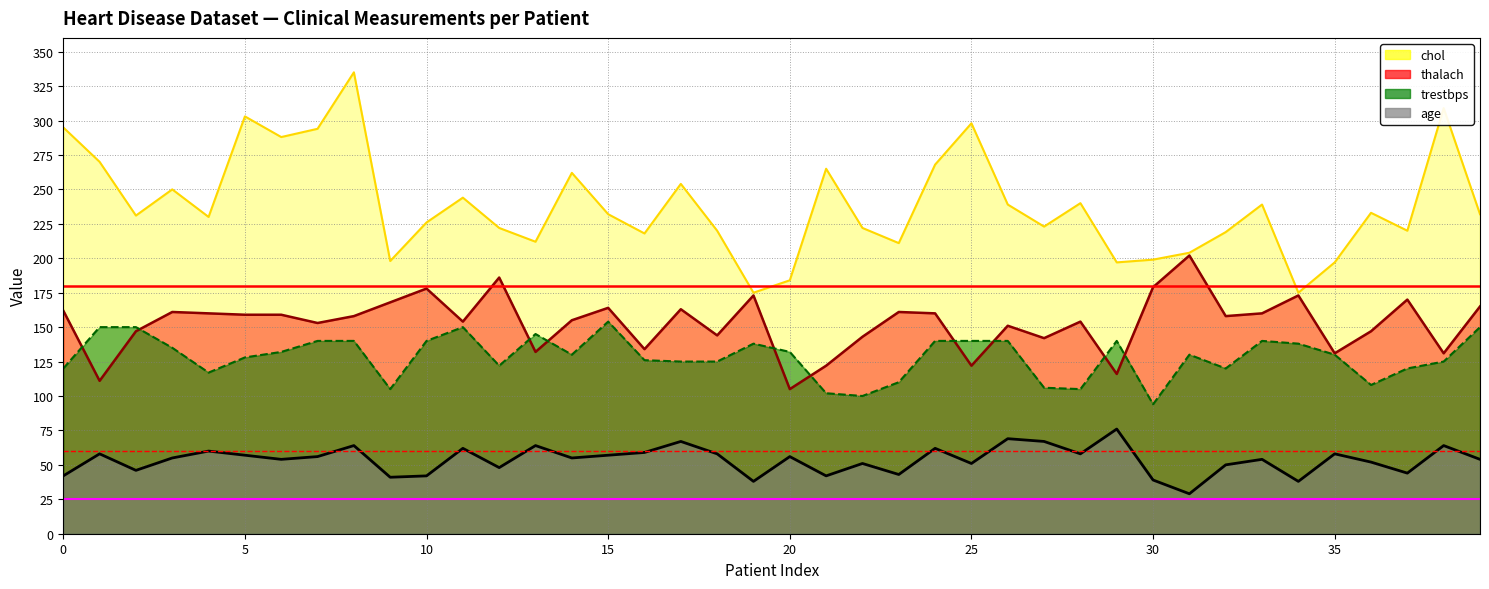

Between 0 and 5, which series saw the biggest shift?

age